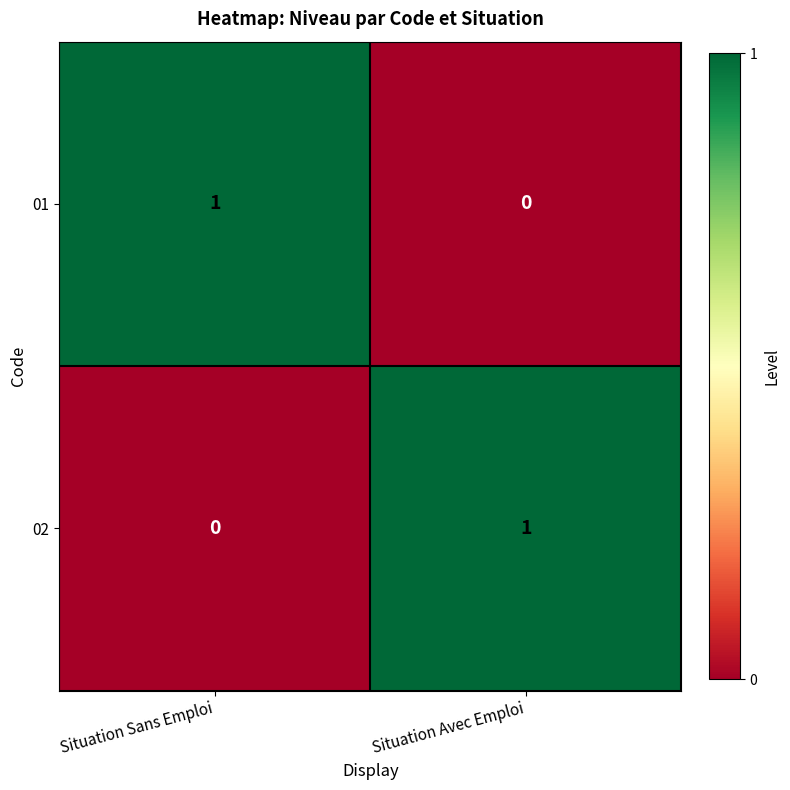

Rank the series at Situation Sans Emploi from highest to lowest value.

01, 02